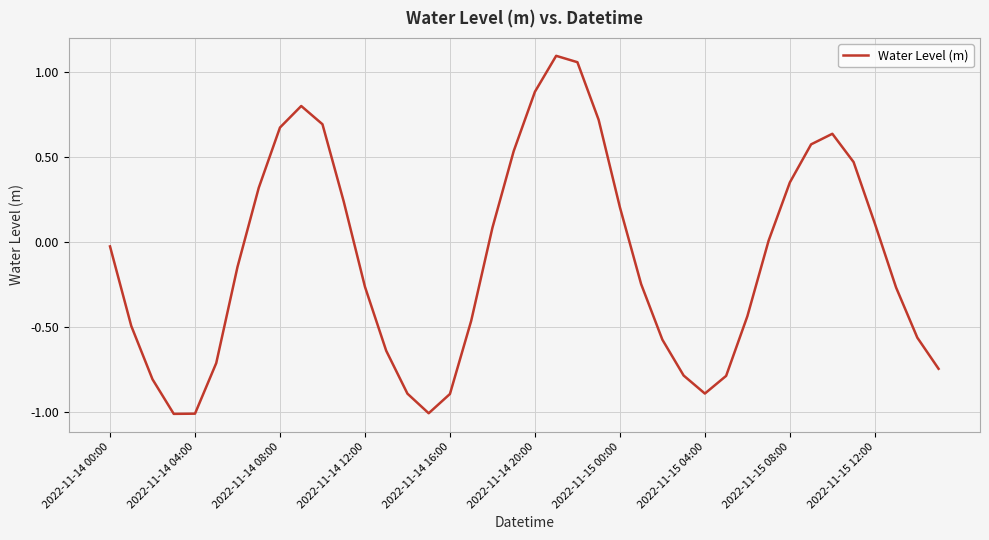

What is the difference between the maximum and minimum values?

2.1